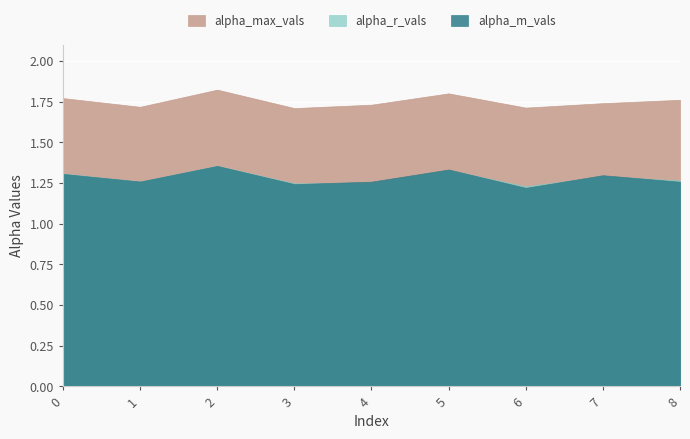

Does the chart display data point markers on the line(s)?

No